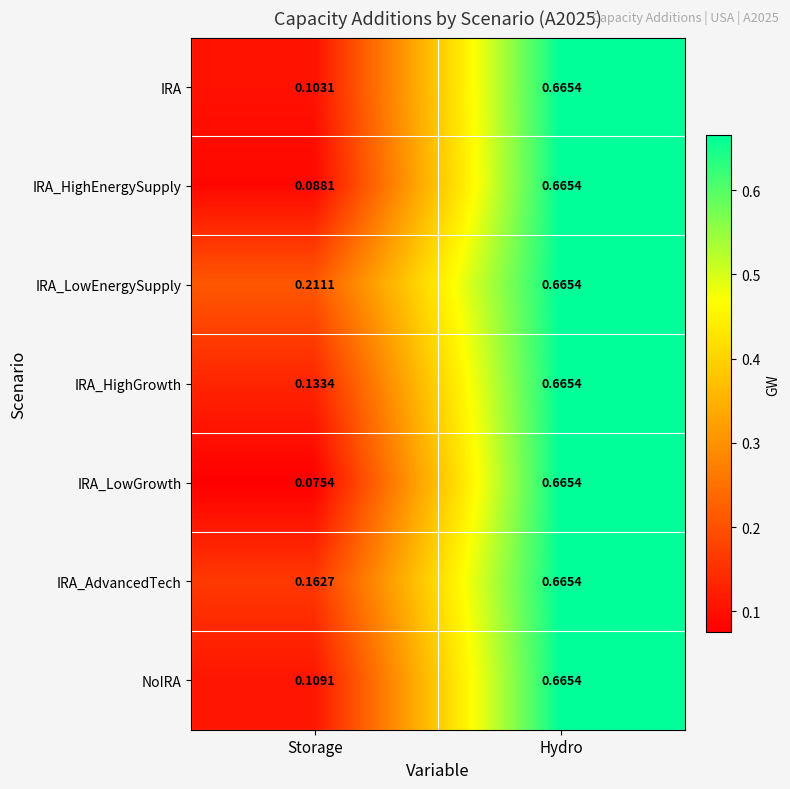

Which series has the widest spread of values?

IRA_LowGrowth